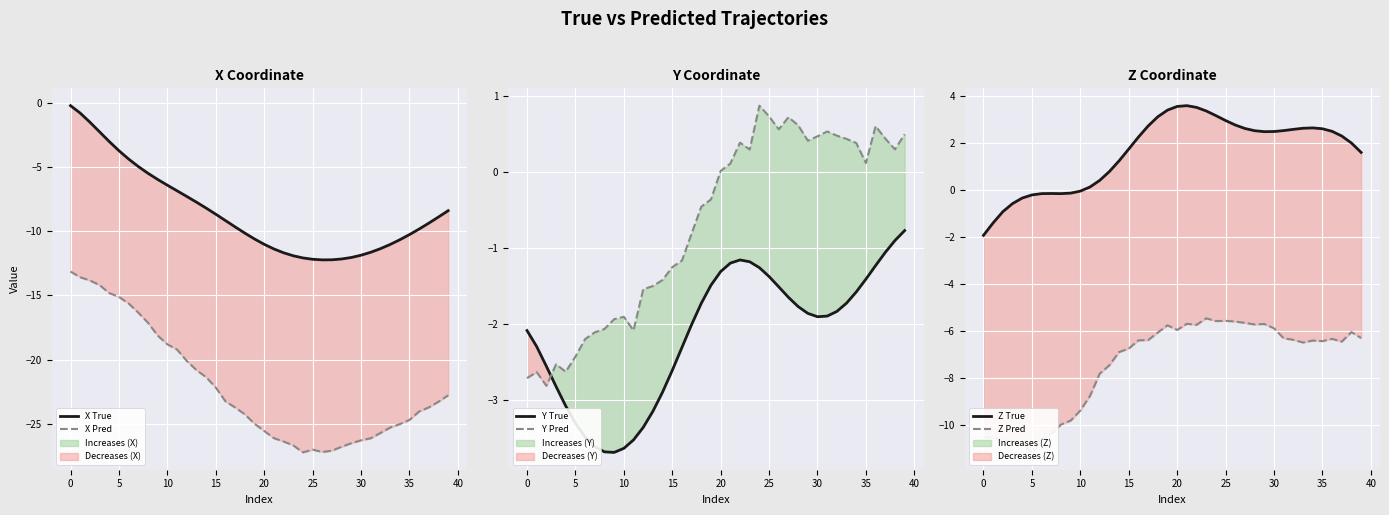

Where does the Y Pred series first go above 0?

20